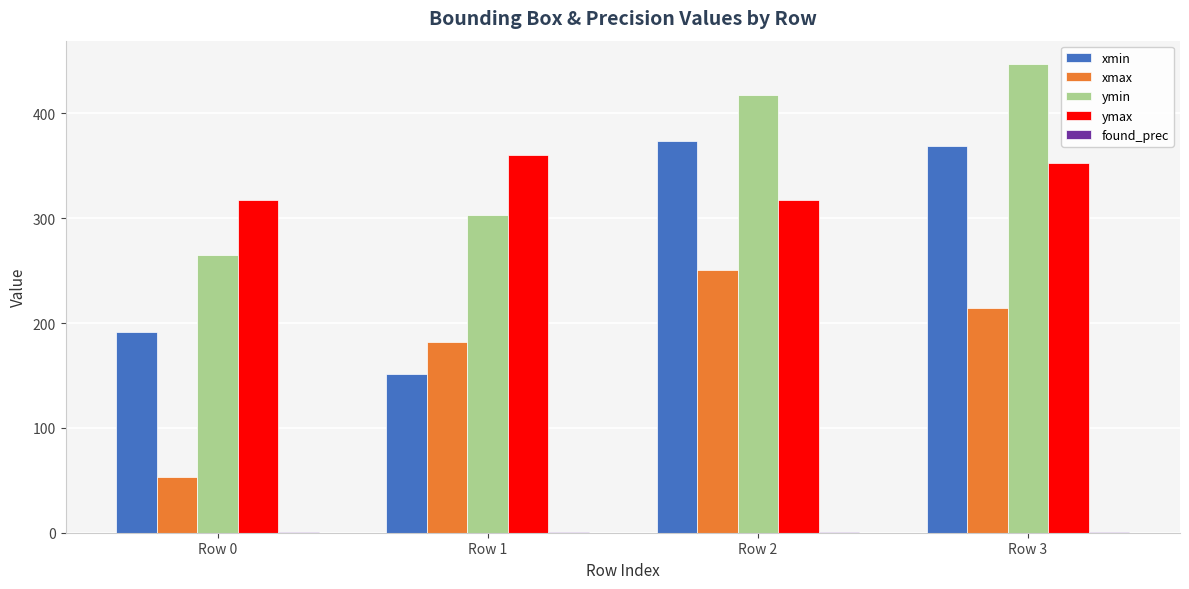

True or false: xmax has a value of 53.0 at Row 0.

True